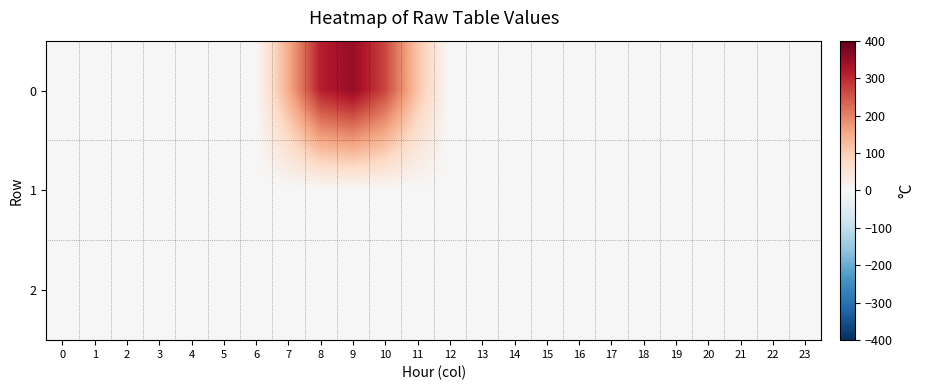

Reading right to left, list all the values displayed in this chart.

0: 23=0.0	22=0.0	21=0.0	20=0.0	19=0.0	18=0.0	17=0.0	16=0.0	15=0.0	14=0.0	13=0.0	12=0.0	11=116.5	10=268.8	9=349.1	8=311.1	7=146.4	6=0.0	5=0.0	4=0.0	3=0.0	2=0.0	1=0.0	0=0.0
1: 23=0.0	22=0.0	21=0.0	20=0.0	19=0.0	18=0.0	17=0.0	16=0.0	15=0.0	14=0.0	13=0.0	12=0.0	11=0.0	10=0.0	9=0.0	8=0.0	7=0.0	6=0.0	5=0.0	4=0.0	3=0.0	2=0.0	1=0.0	0=0.0
2: 23=0.0	22=0.0	21=0.0	20=0.0	19=0.0	18=0.0	17=0.0	16=0.0	15=0.0	14=0.0	13=0.0	12=0.0	11=0.0	10=0.0	9=0.0	8=0.0	7=0.0	6=0.0	5=0.0	4=0.0	3=0.0	2=0.0	1=0.0	0=0.0